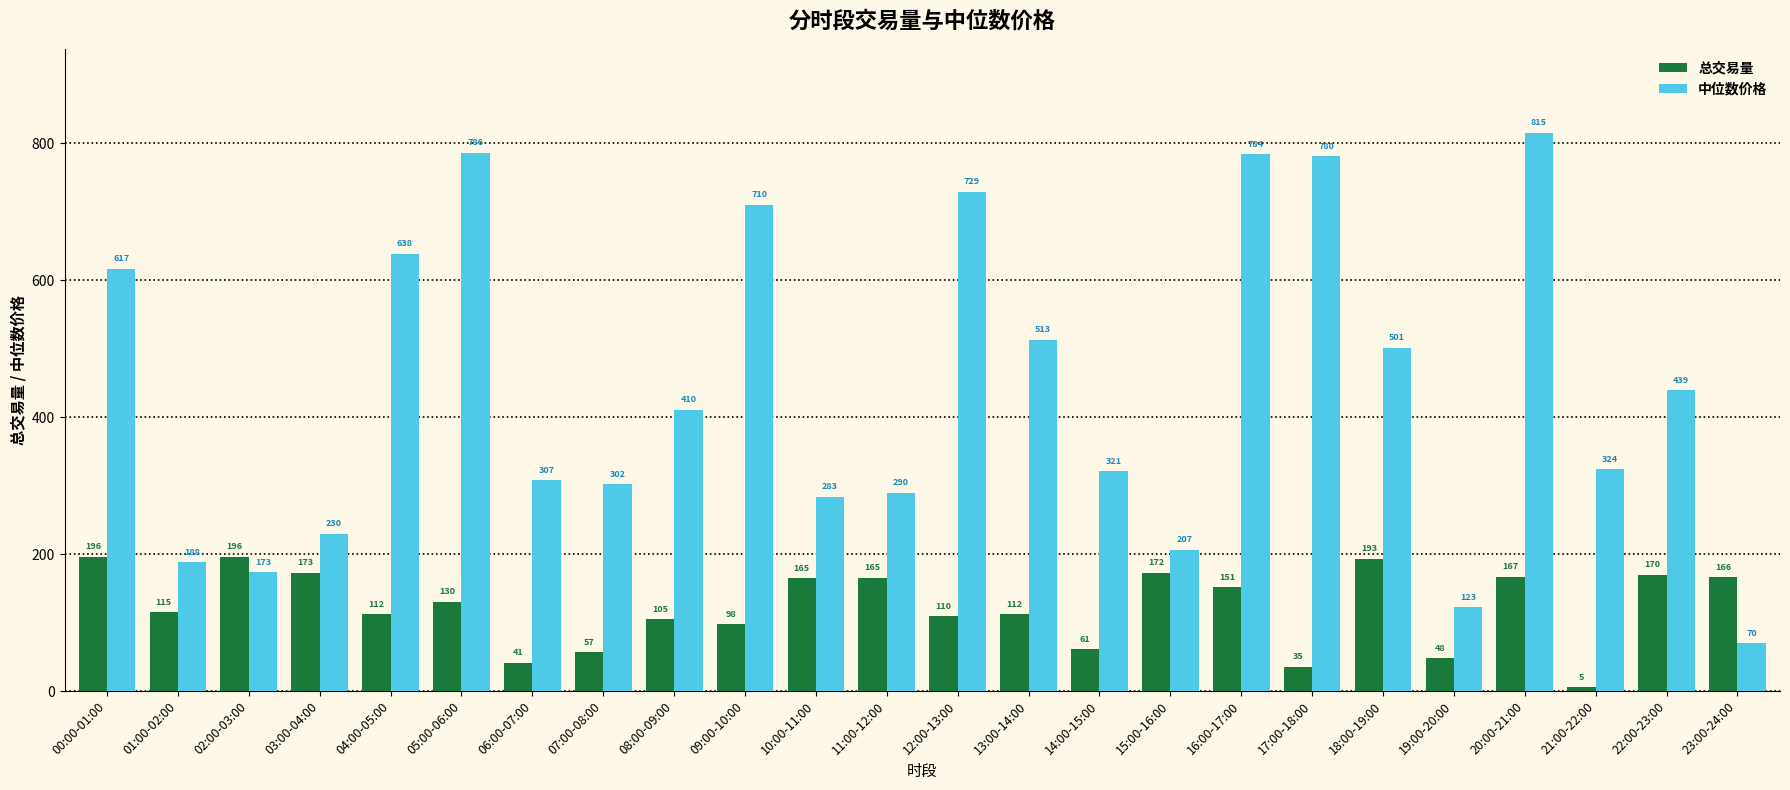

What is the approximate value of 中位数价格 at 05:00-06:00?

785.8